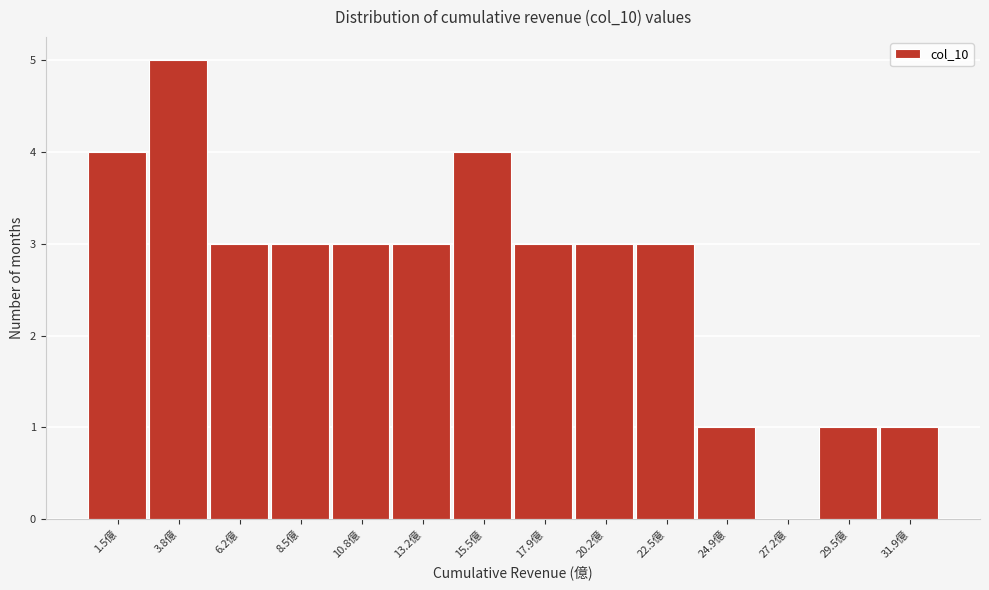

Reading right to left, transcribe all the data shown in this chart.

31.9億=1	29.5億=1	27.2億=0	24.9億=1	22.5億=3	20.2億=3	17.9億=3	15.5億=4	13.2億=3	10.8億=3	8.5億=3	6.2億=3	3.8億=5	1.5億=4